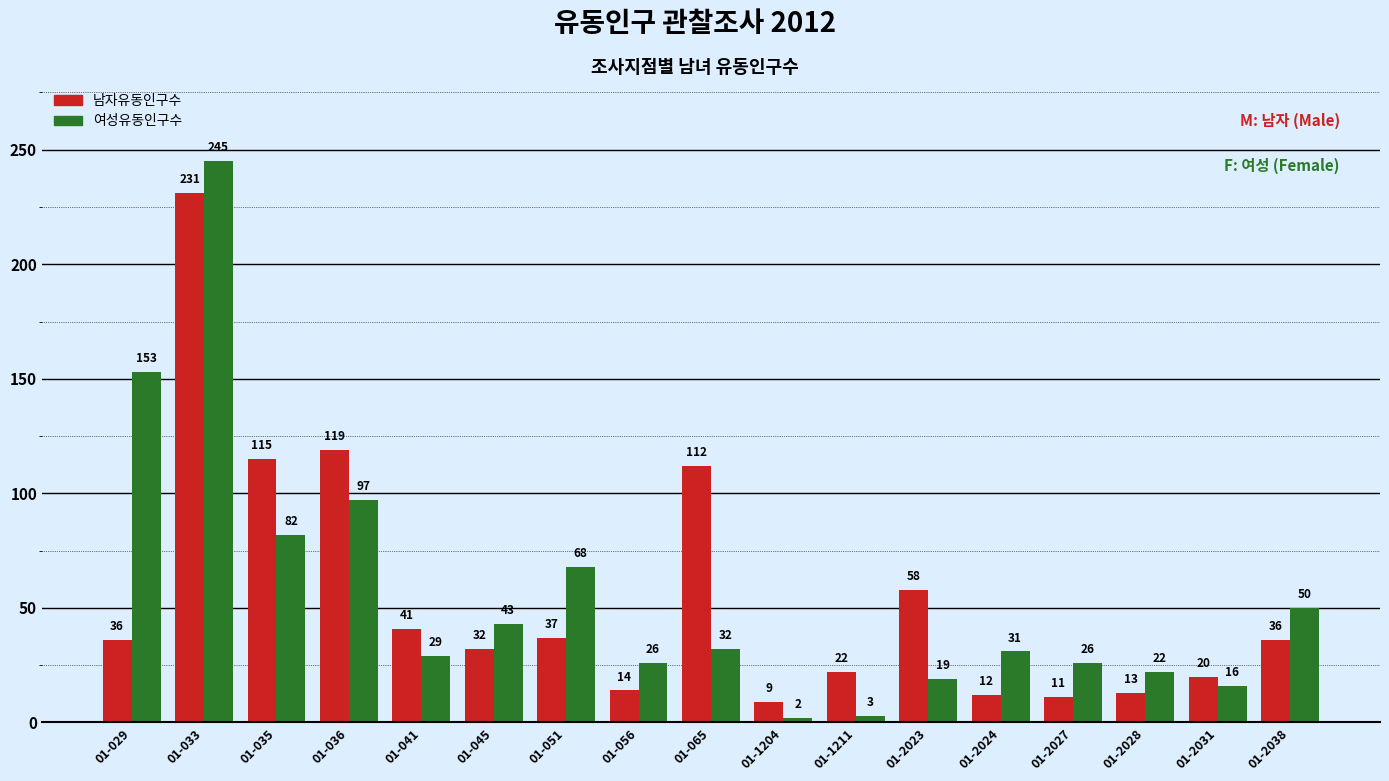

What is the average value of the 여성유동인구수 series?

56